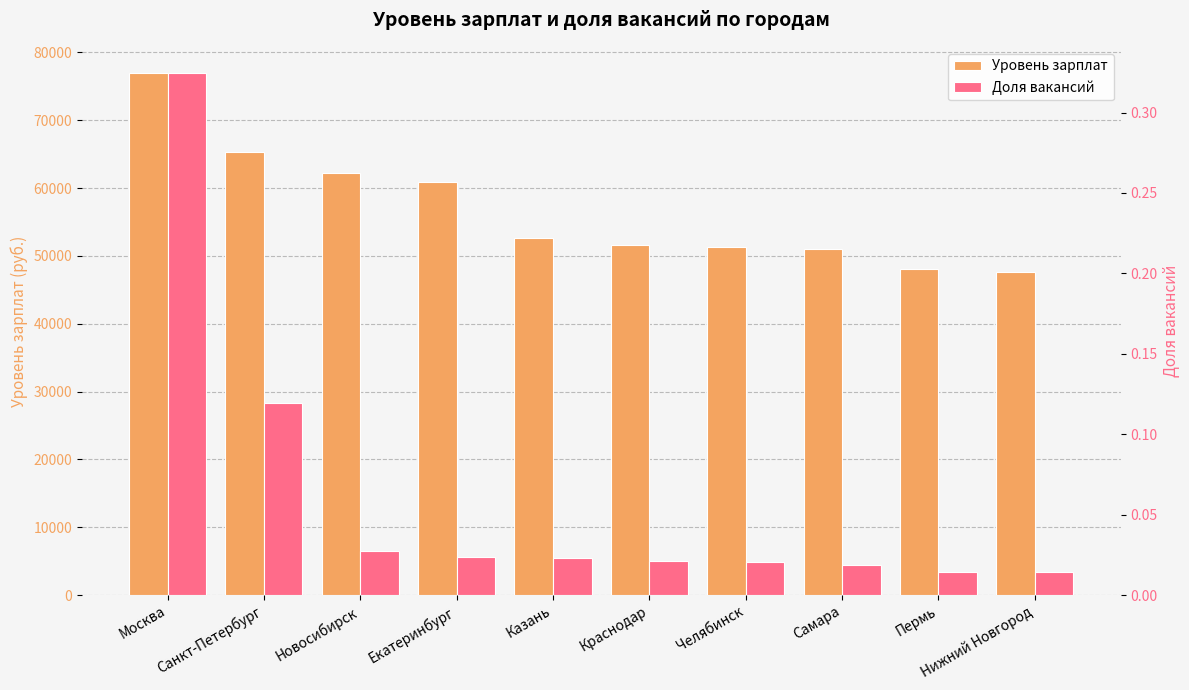

How many series are shown in this chart?

2